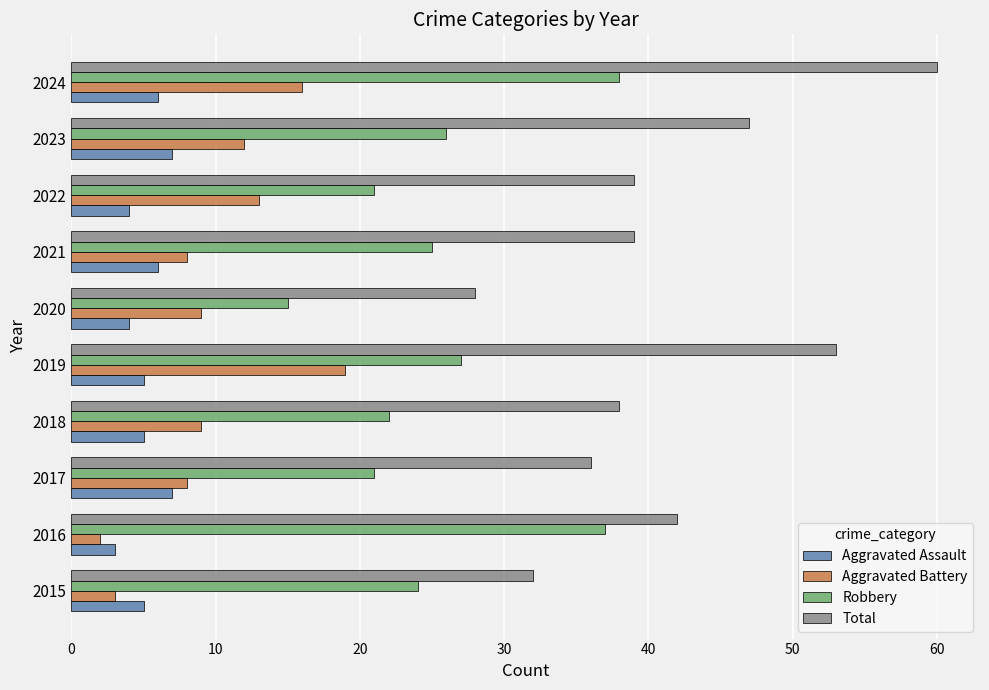

Which series has the largest range (max minus min)?

Total